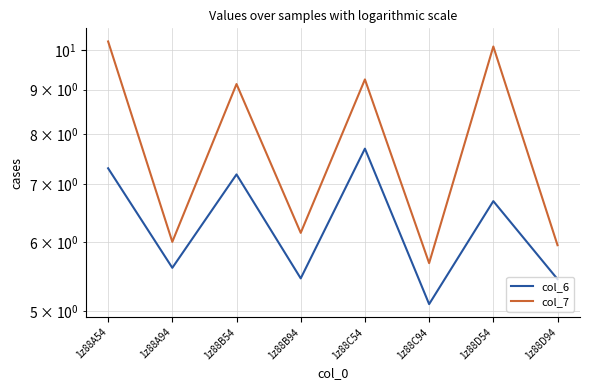

What is the sum of the col_6 values at 1z88B94 and 1z88C54?

13.1